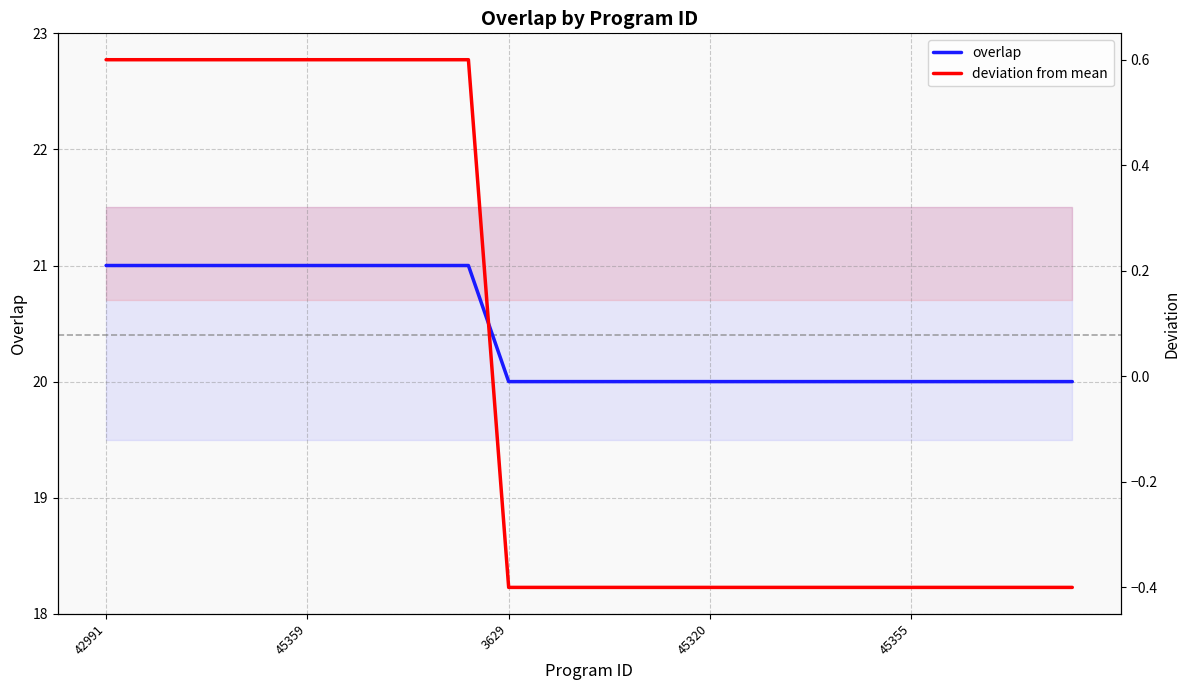

What is the lowest value of the overlap series?

20